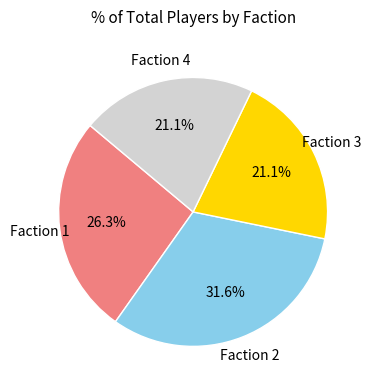

Do Faction 1 and Faction 2 together represent more than half of the pie?

Yes